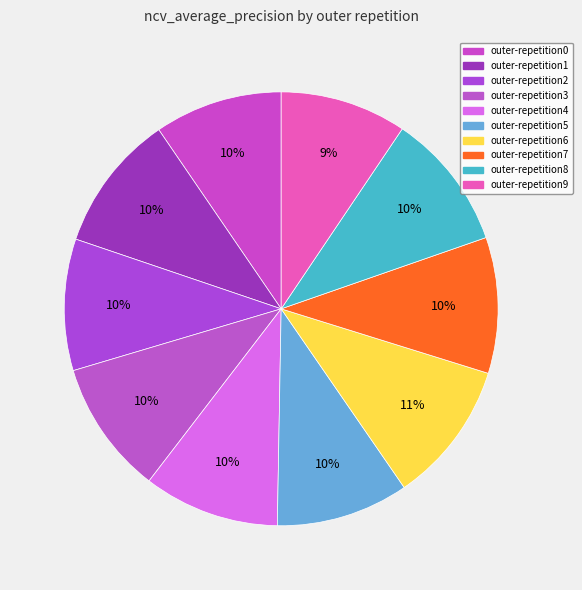

How many segments does this pie chart have?

10